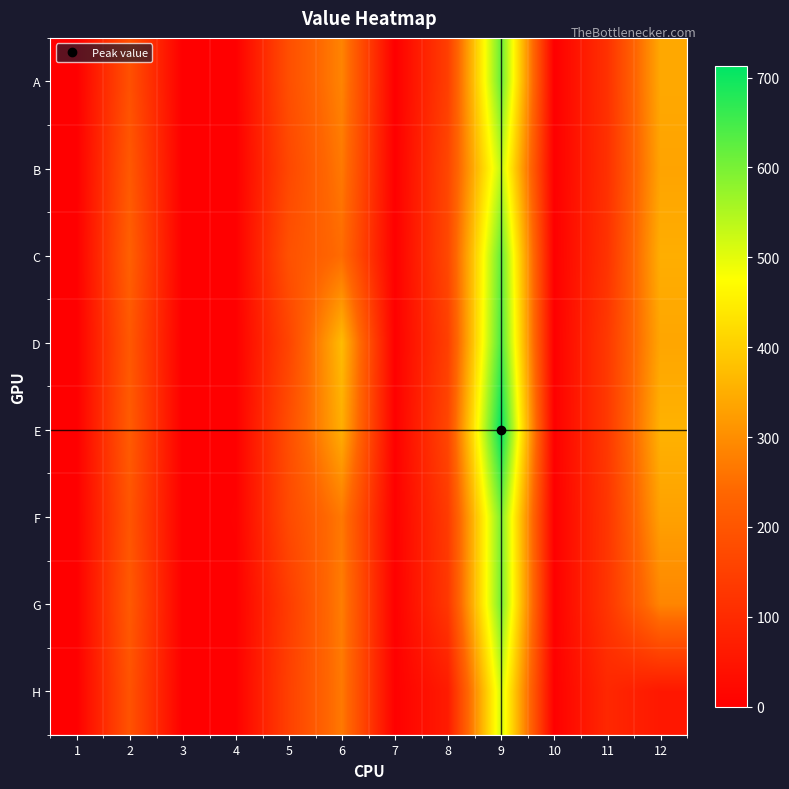

At 7, list the series in order from smallest to largest.

A, B, C, D, G, E, F, H